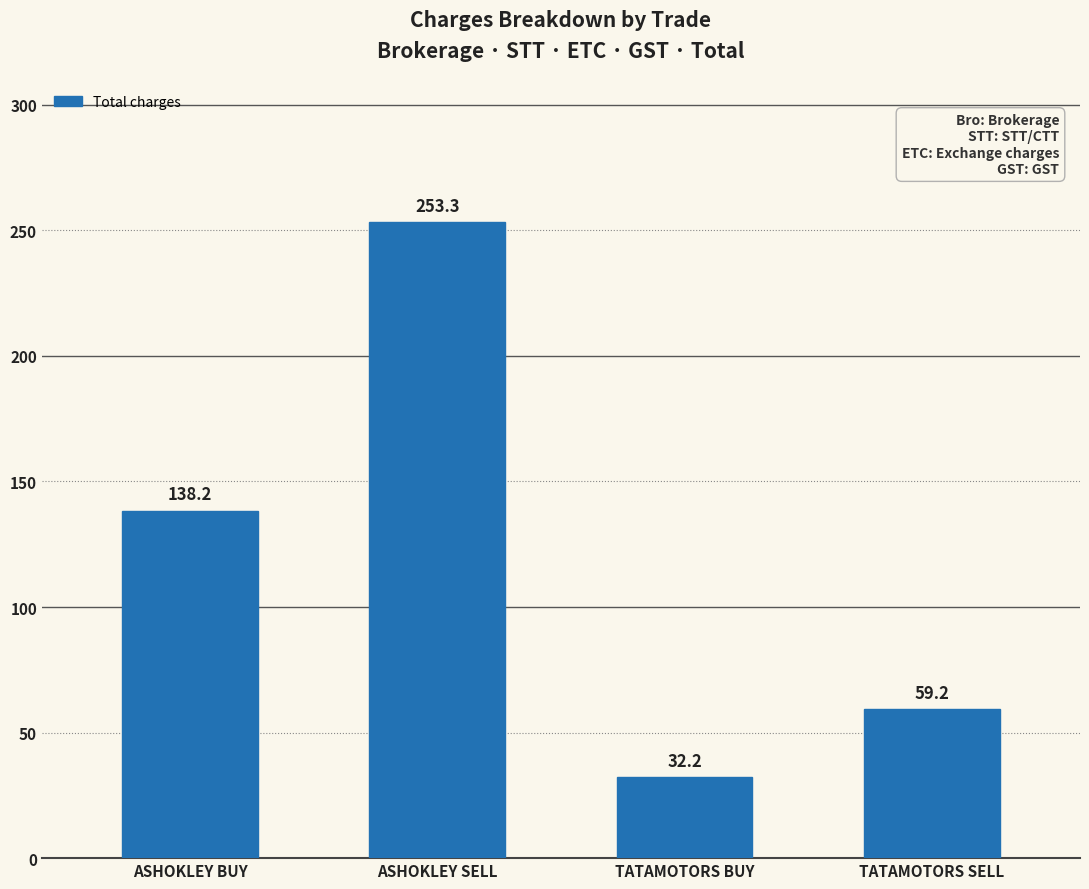

What is the ratio of the value at ASHOKLEY SELL to the value at TATAMOTORS BUY?

7.9